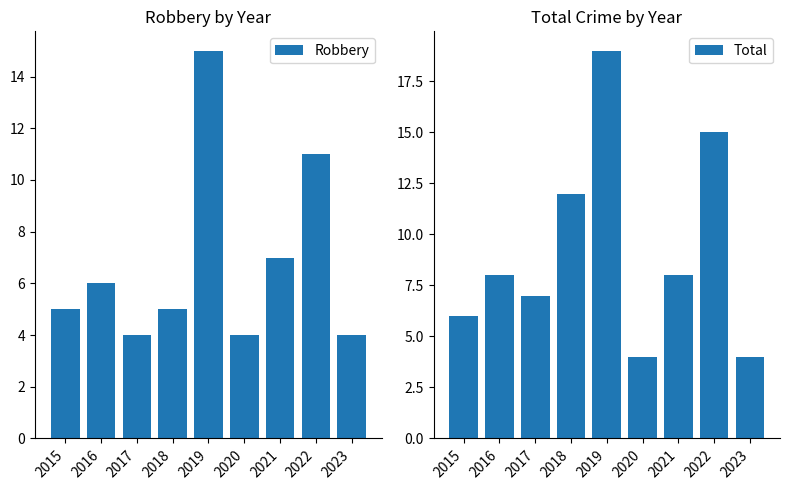

What is the value of the Total bar at the 1st from the left?

6